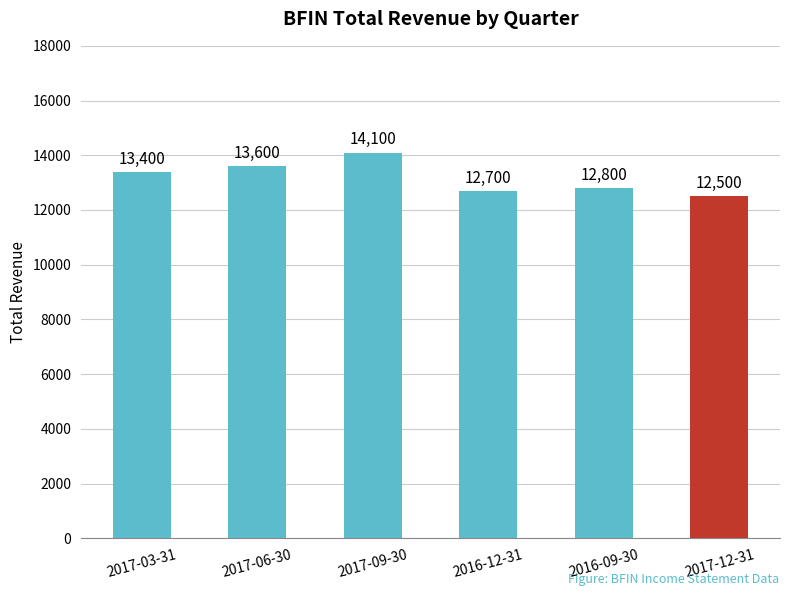

The chart shows a value of 22802 at 2017-06-30. True or false?

False